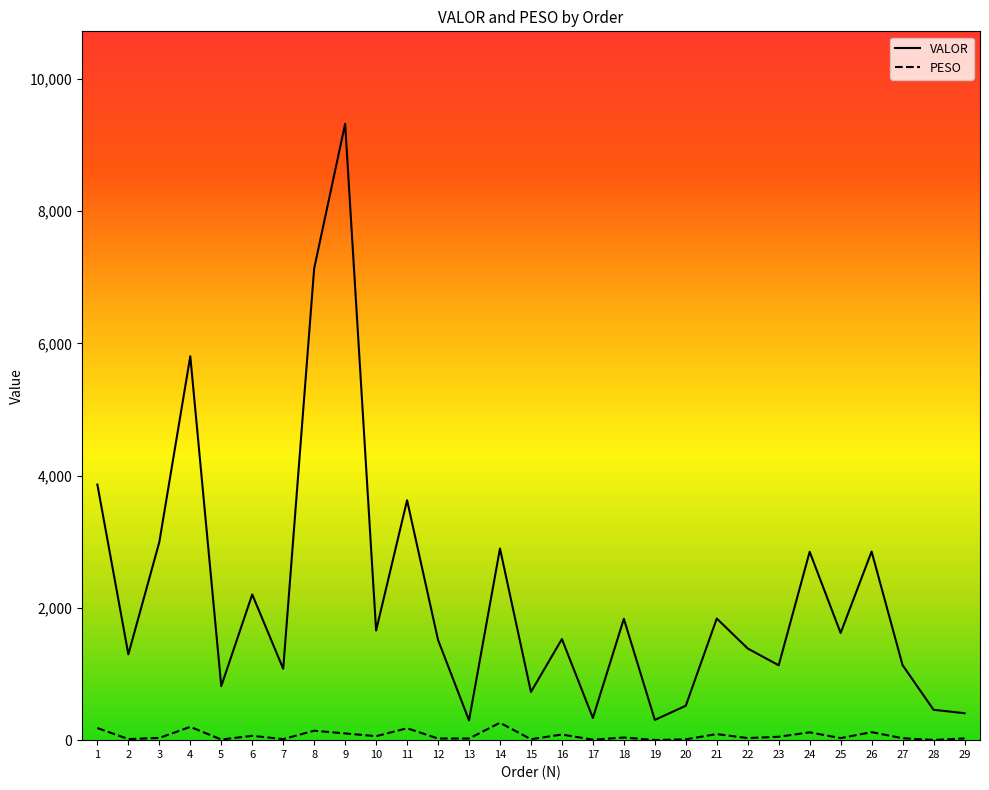

True or false: VALOR and PESO cross at least once.

False